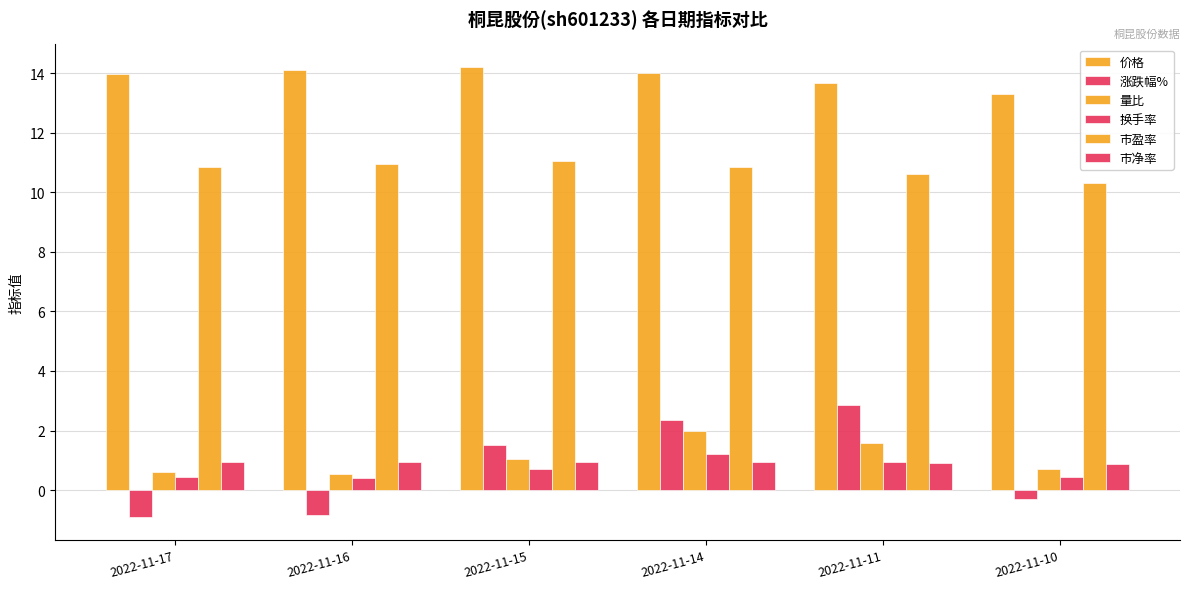

What is the difference between the maximum and second lowest values in the 涨跌幅% series?

3.7